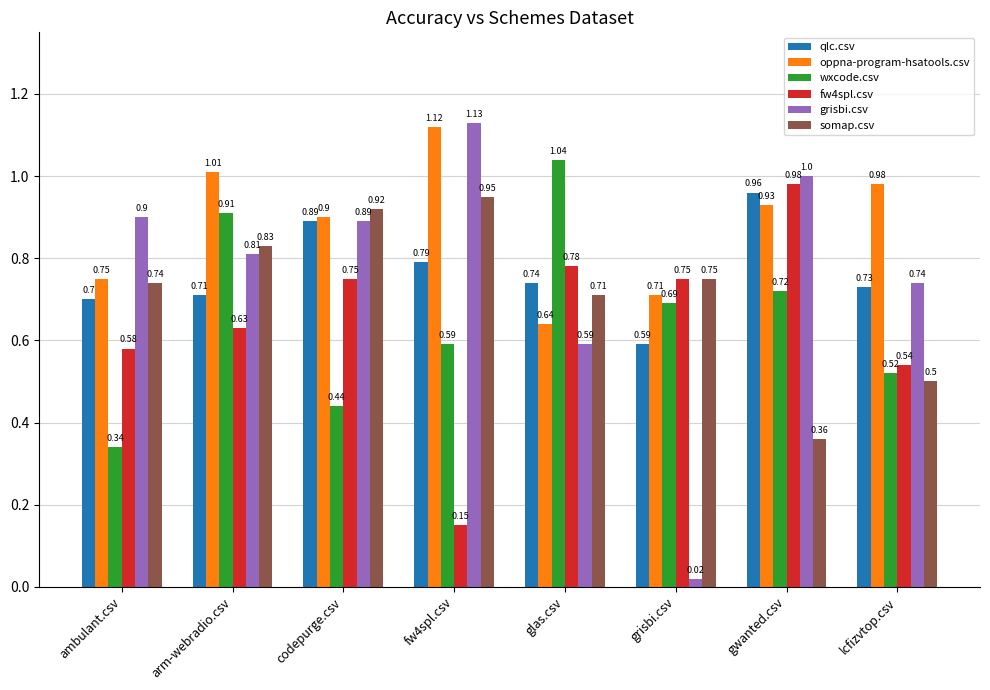

Read the oppna-program-hsatools.csv value at grisbi.csv.

0.7